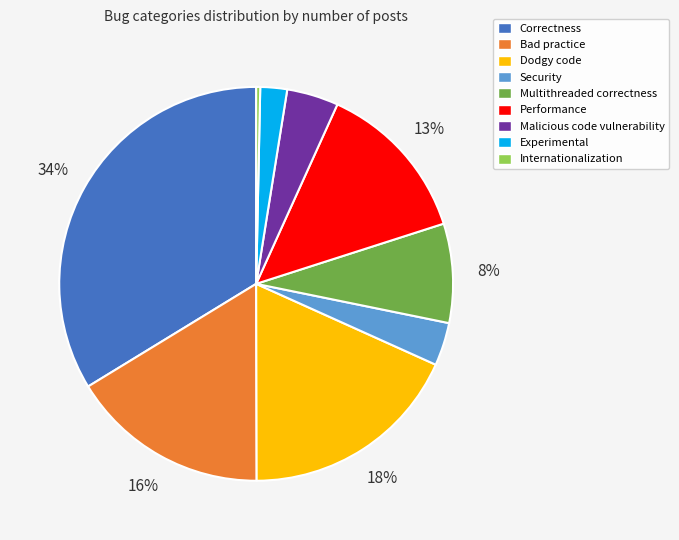

True or false: Correctness accounts for 43% of the total.

False